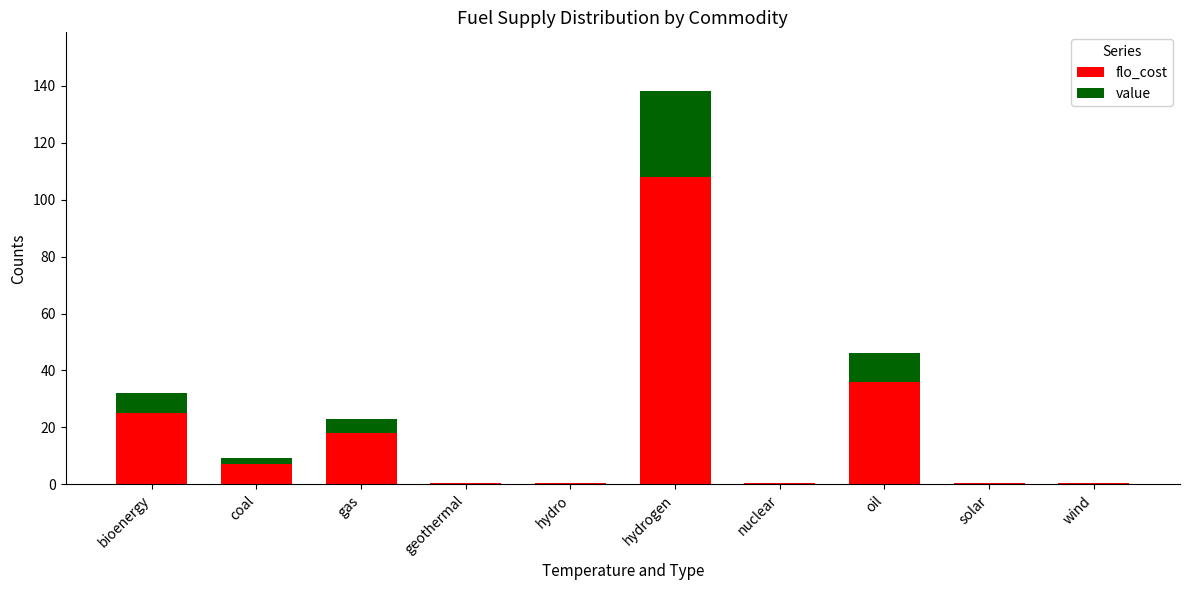

At which label does flo_cost reach its peak?

hydrogen